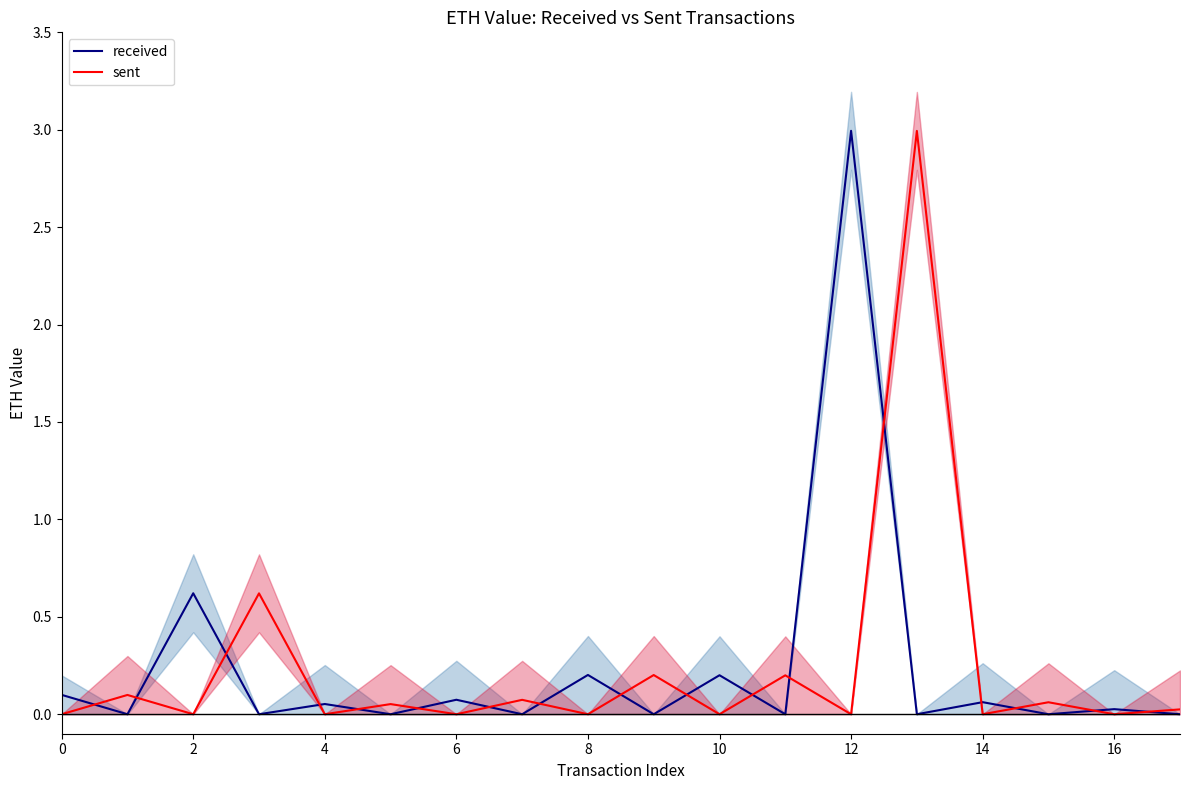

Is the value of sent at 13 greater than the value of received at 15?

Yes